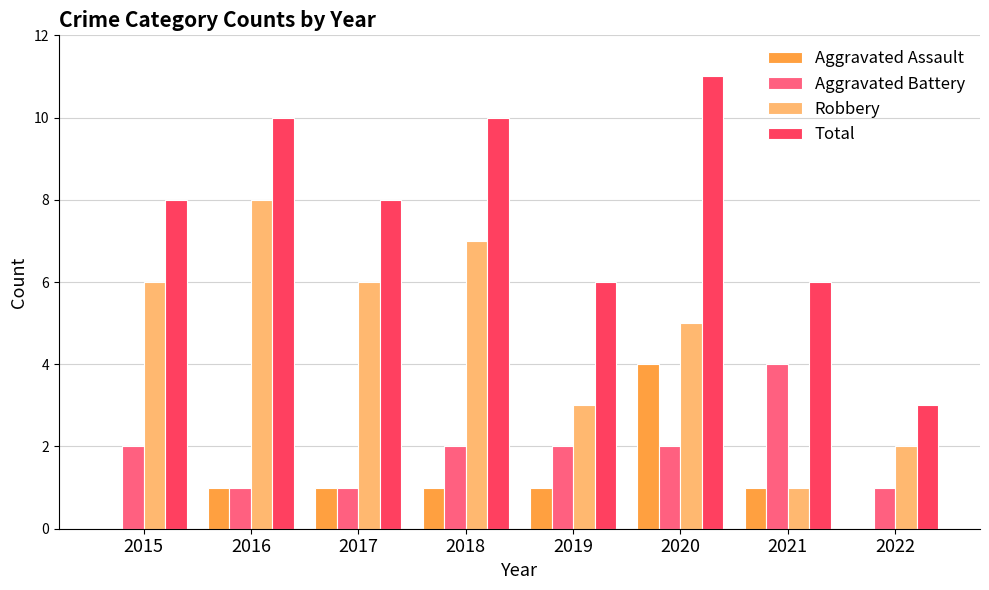

Between 2015 and 2020, which series saw the biggest shift?

Aggravated Assault